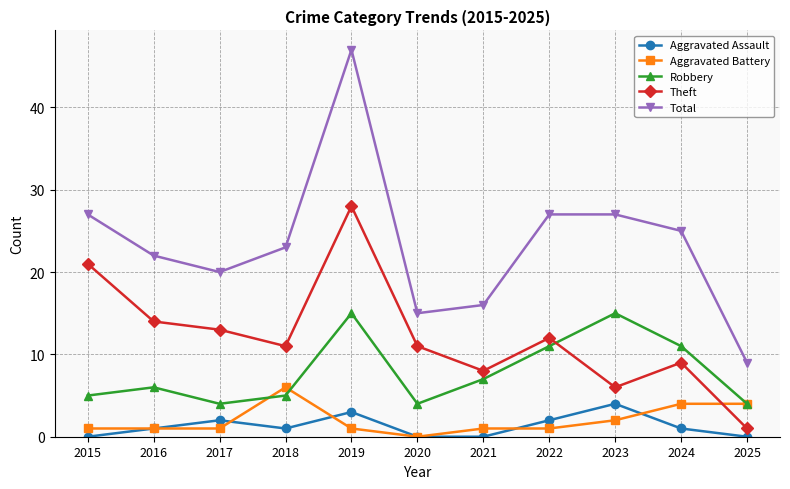

Is this an area chart (filled region under the line)?

No